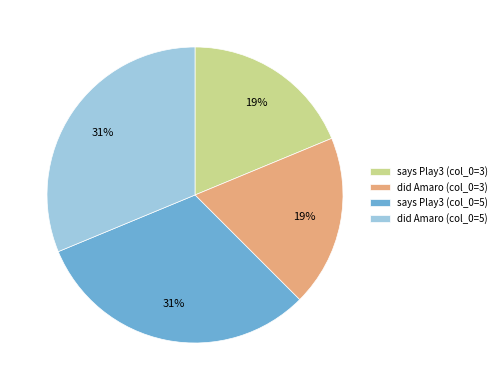

True or false: says Play3 (col_0=5) accounts for 45% of the total.

False